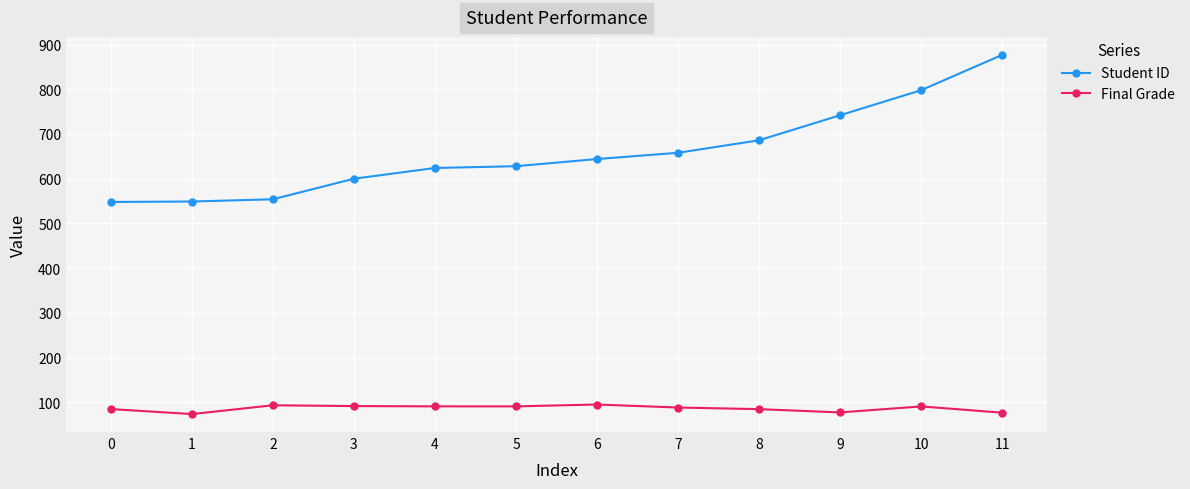

Rank the series by their average value, from highest to lowest.

Student ID, Final Grade